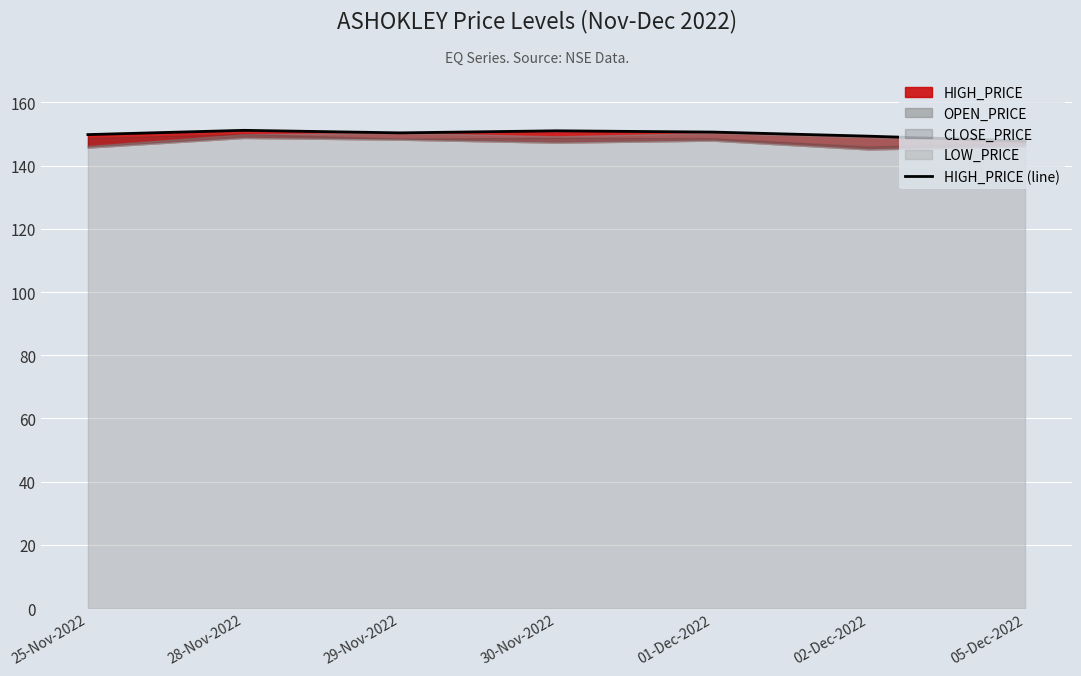

What is the change in value from 28-Nov-2022 to 01-Dec-2022?

-0.6